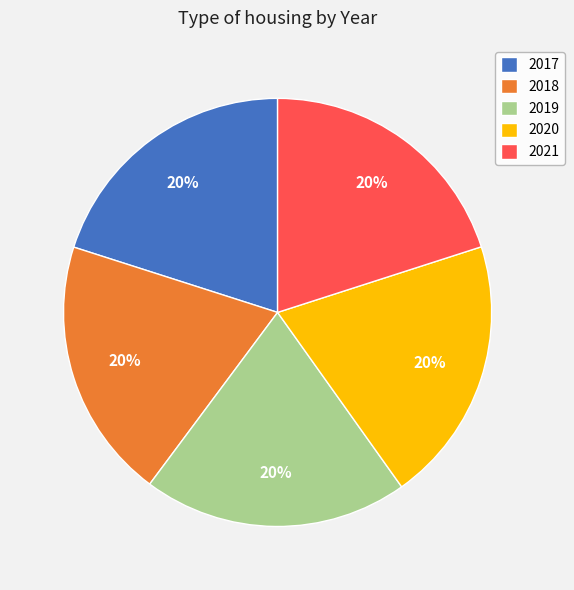

What is the ratio of the value at 2017 to the value at 2020?

1.0